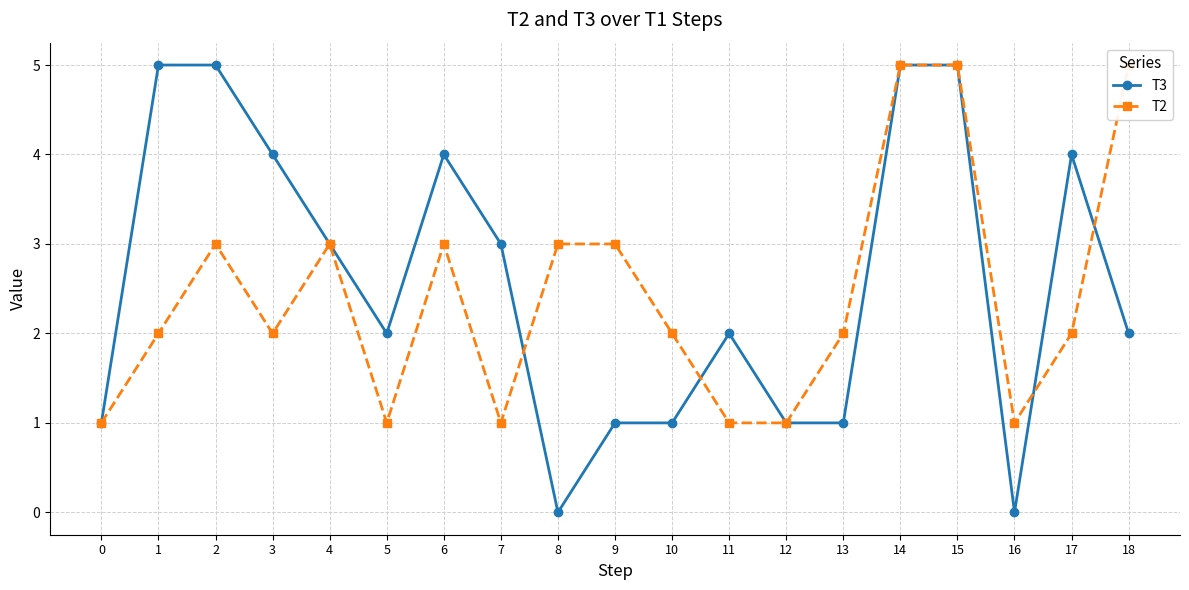

What is the value of the T3 point at the 5th from the left?

3